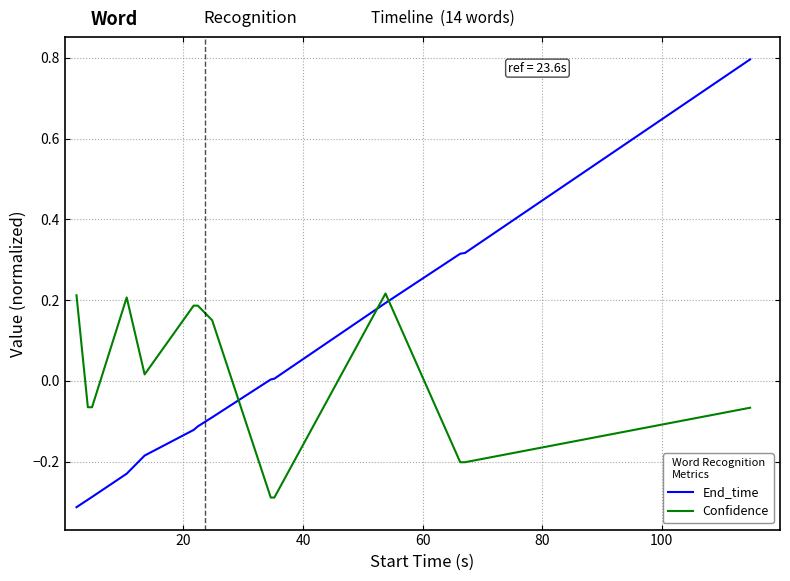

Which series has the largest range (max minus min)?

End_time